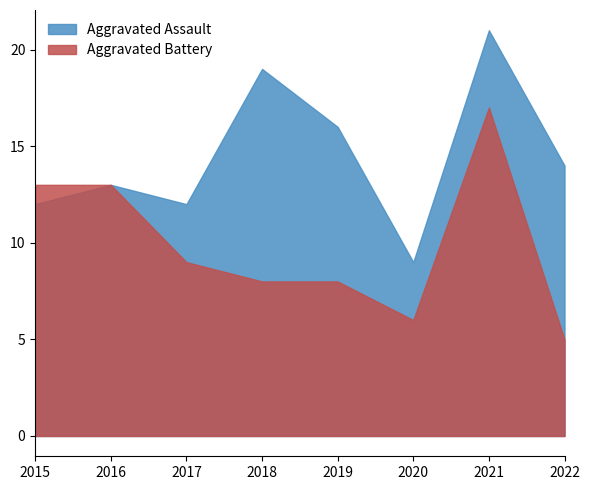

Where does the Aggravated Battery series first go above 9?

2015